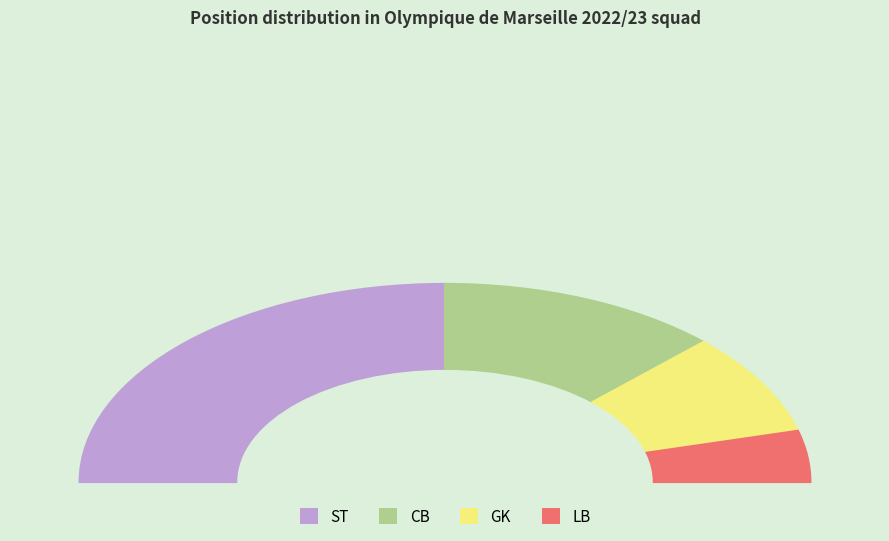

Is there a majority slice in this chart?

No